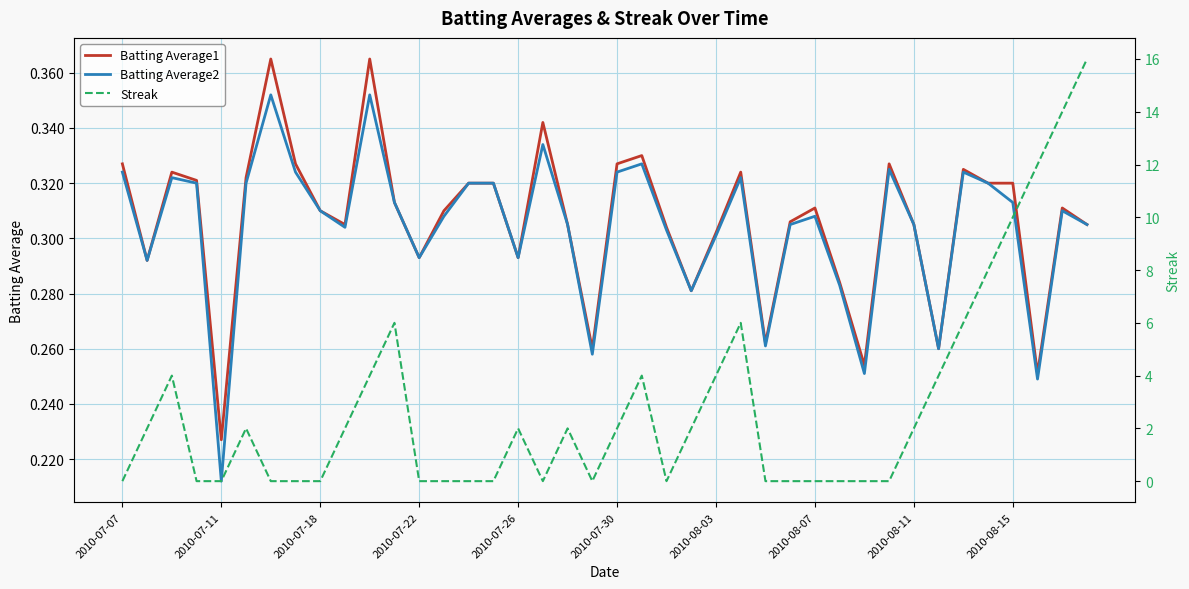

True or false: Batting Average2 has more than 2 points higher than both neighbors.

True